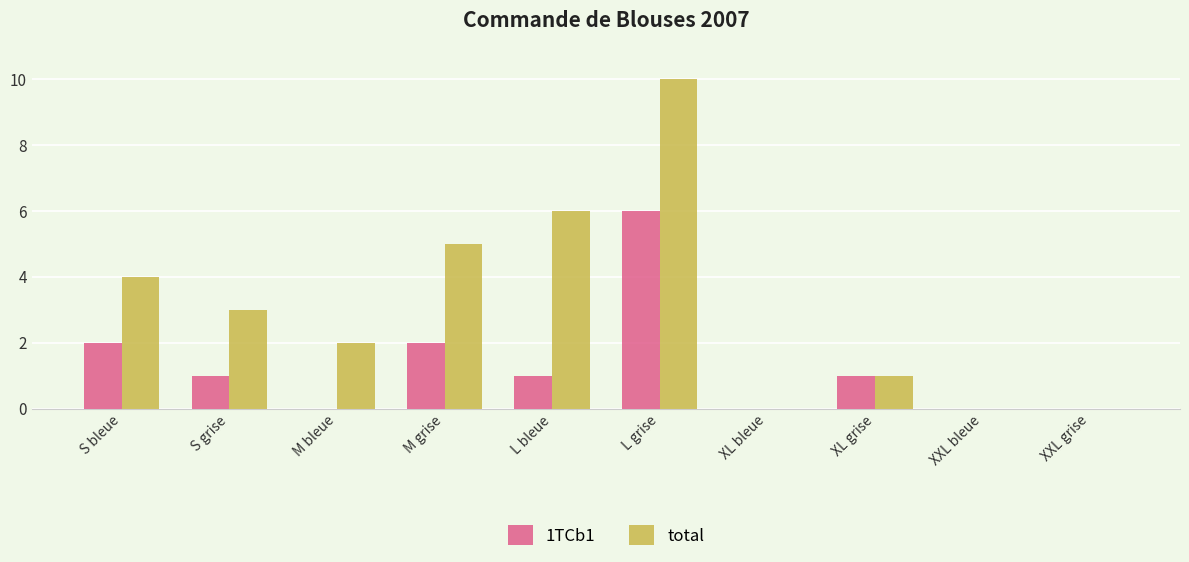

At which label does 1TCb1 first exceed 1?

S bleue